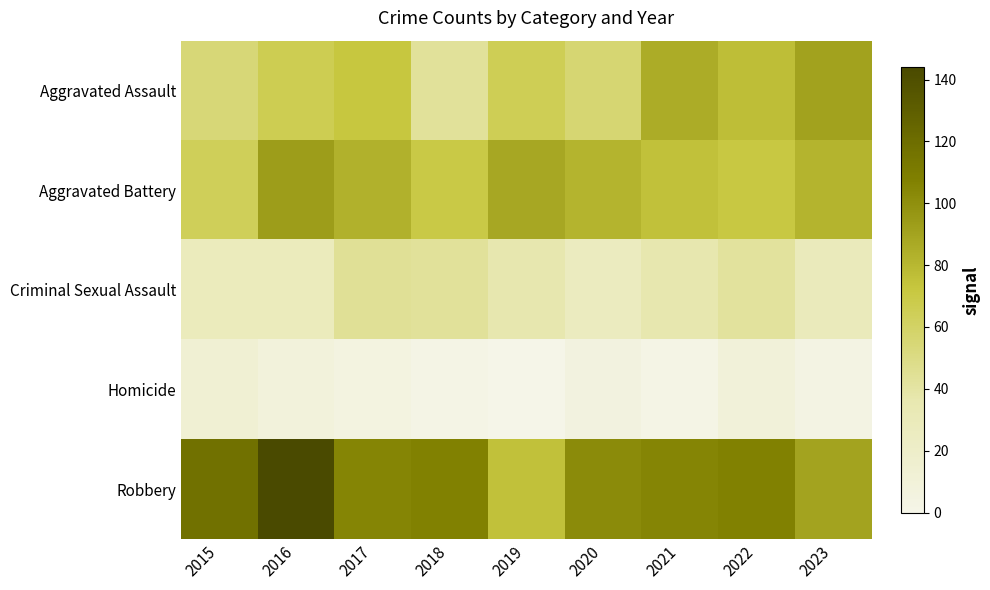

Which category has the highest value across all series?

2016